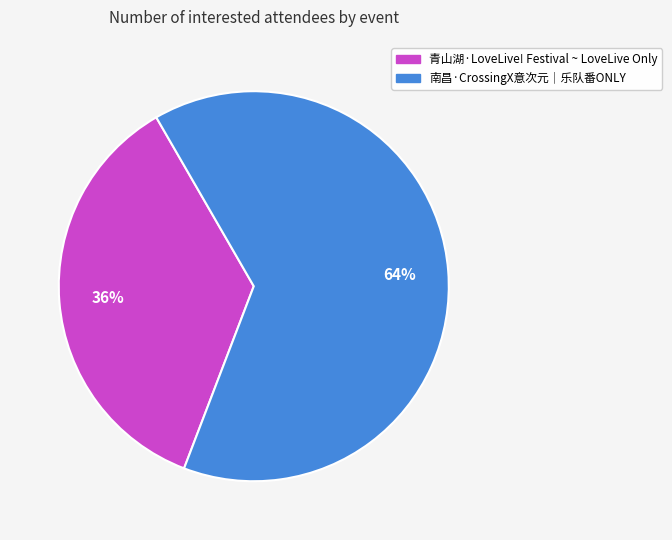

Between 青山湖·LoveLive! Festival ~ LoveLive Only and 南昌·CrossingX意次元｜乐队番ONLY, which is larger?

南昌·CrossingX意次元｜乐队番ONLY